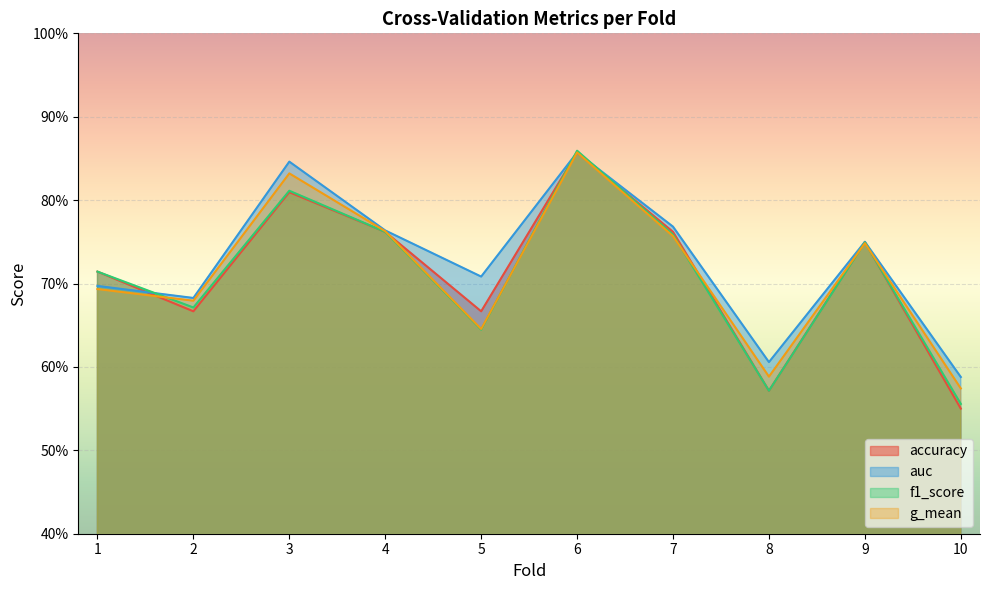

What is the value of the accuracy point at the 4th from the left?

0.8